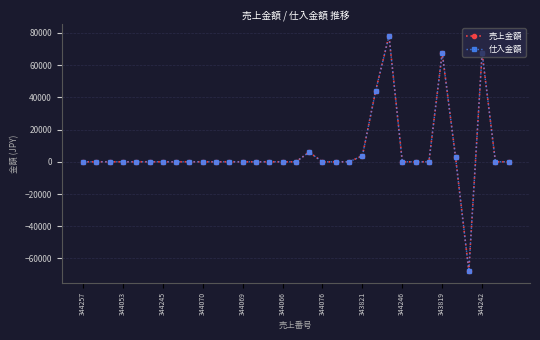

Reading right to left, transcribe all the data shown in this chart.

売上金額: 0	0	67663	-67663	3076	67663	0	0	0	78200	44200	3718	0	0	-49	6000	0	0	0	0	0	0	0	0	0	0	0	0	0	0	0	0	0
仕入金額: 0	0	67663	-67663	3076	67663	0	0	0	78200	44200	3718	0	0	-49	6000	0	0	0	0	0	0	0	0	0	0	0	0	0	0	0	0	0